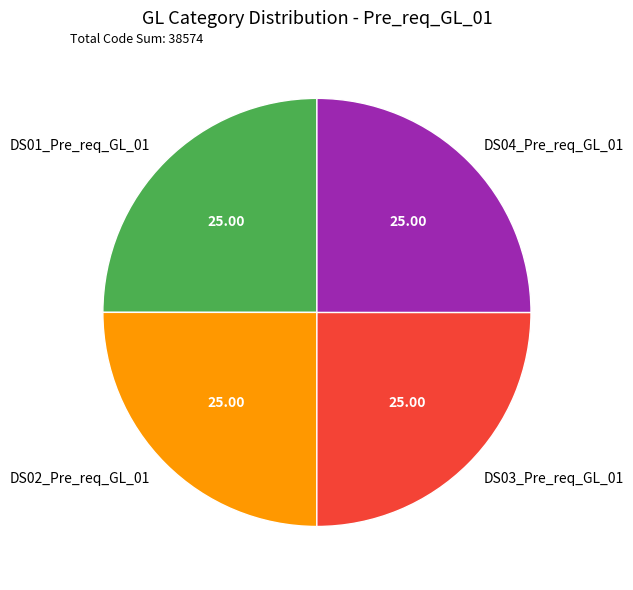

Does any single category account for the majority?

No